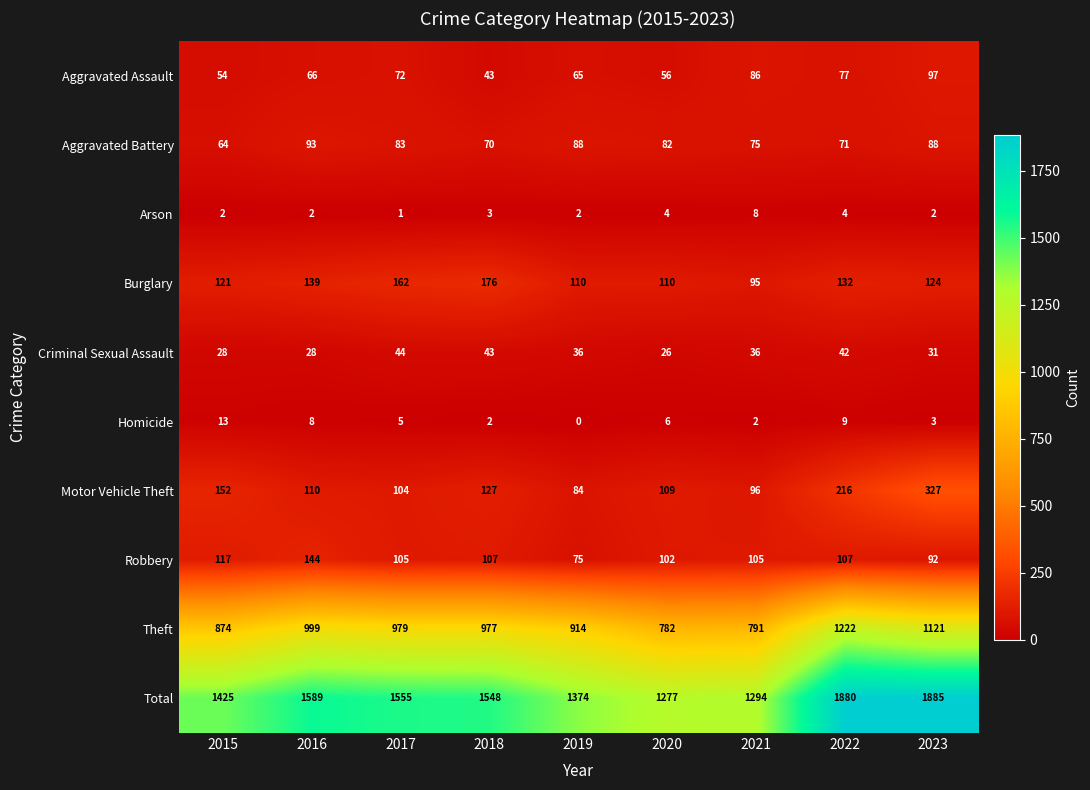

What is the difference between the maximum and minimum values in the Homicide series?

13